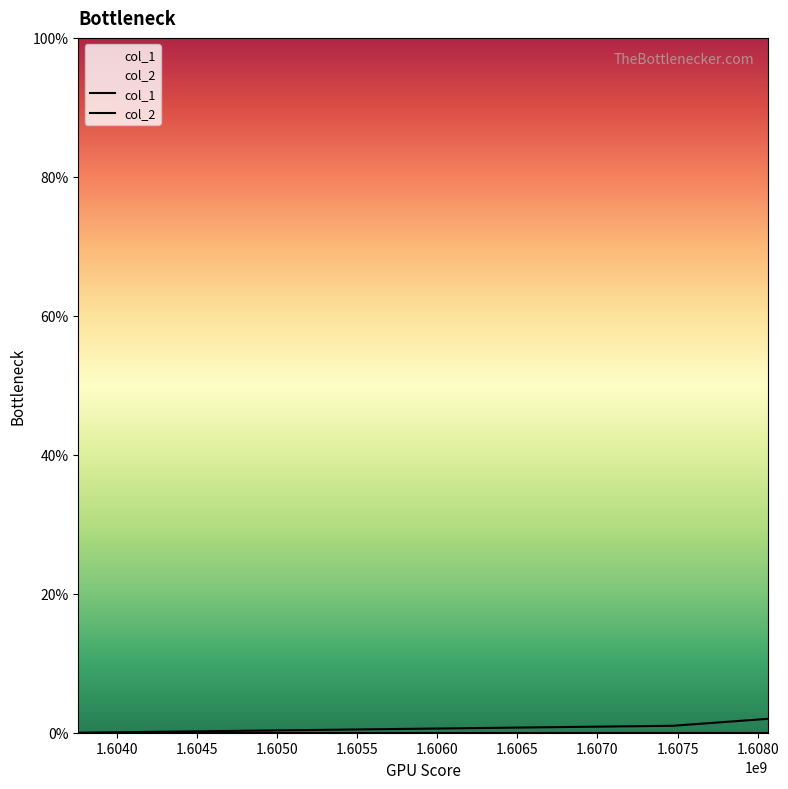

Reading right to left, what are all the values shown in this chart?

1608062564=2	1607472141=1	1603758749=0